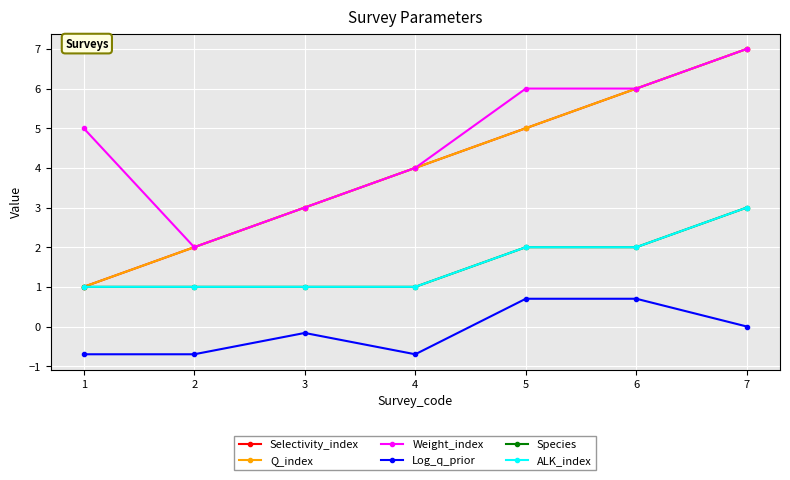

Read the Log_q_prior value at 2.

-0.7